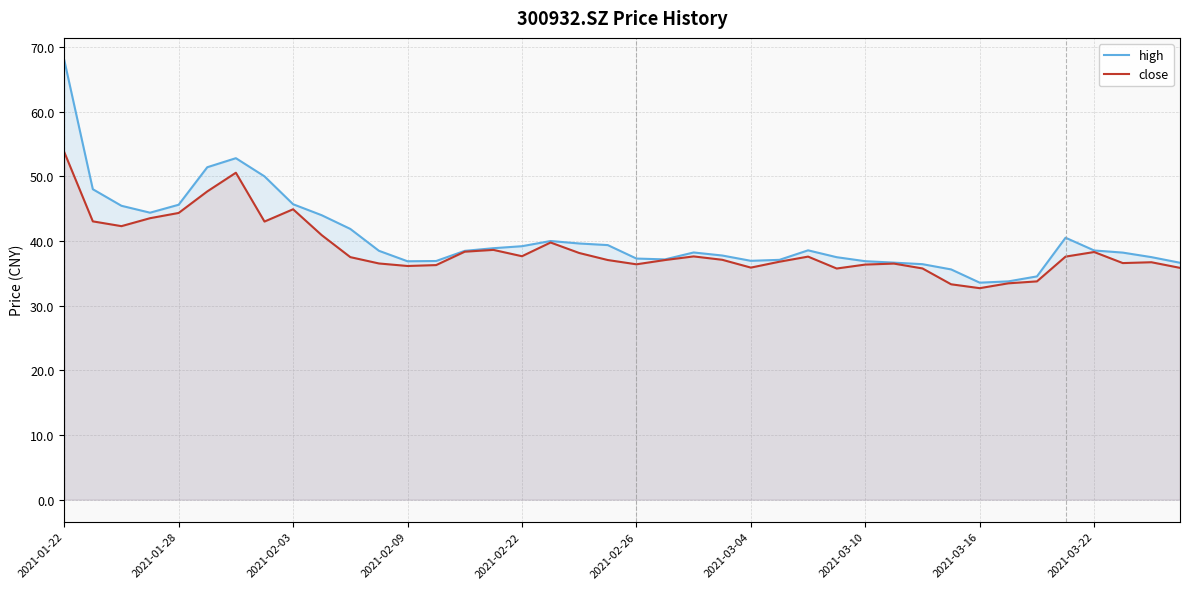

The high series shows 34.5 at 34. True or false?

True